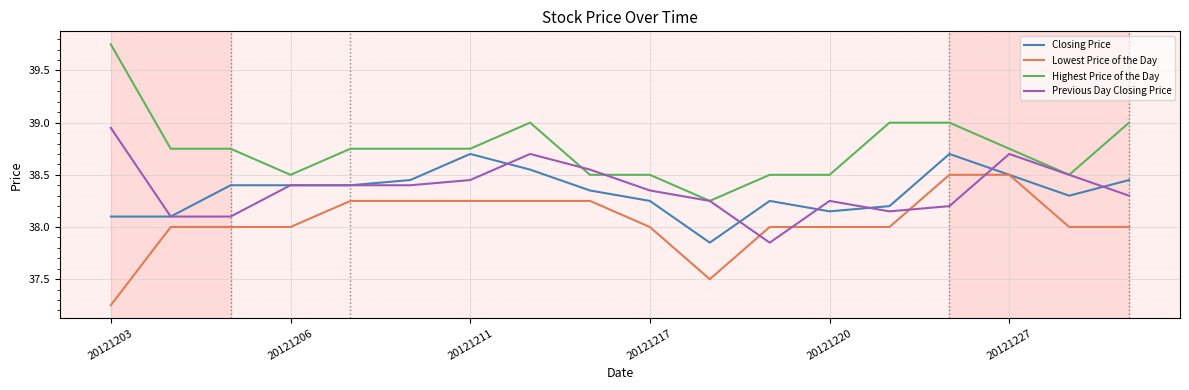

List the series in order of their peak value, highest first.

Highest Price of the Day, Previous Day Closing Price, Closing Price, Lowest Price of the Day